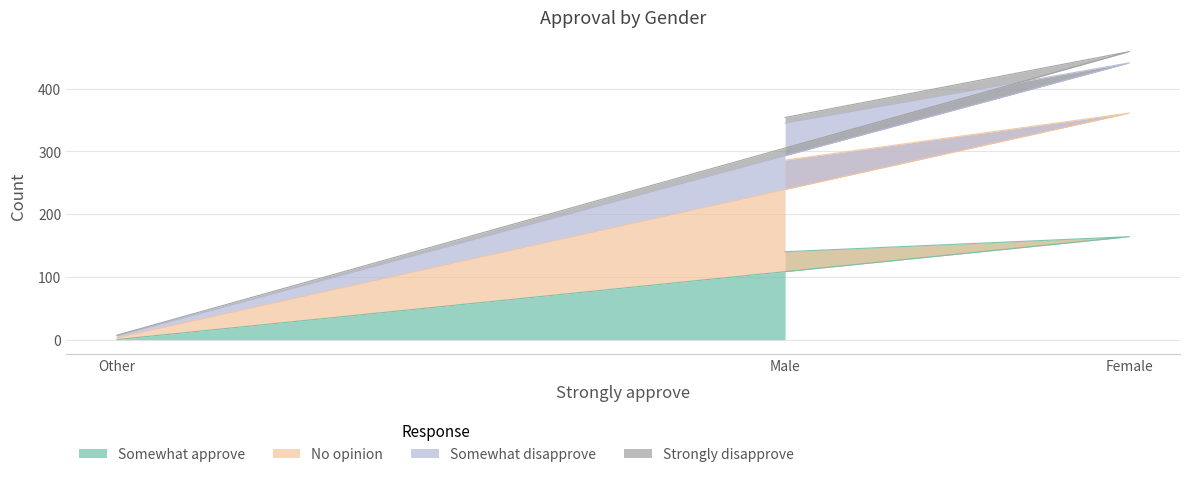

At which category does the chart reach its peak across all series?

Female